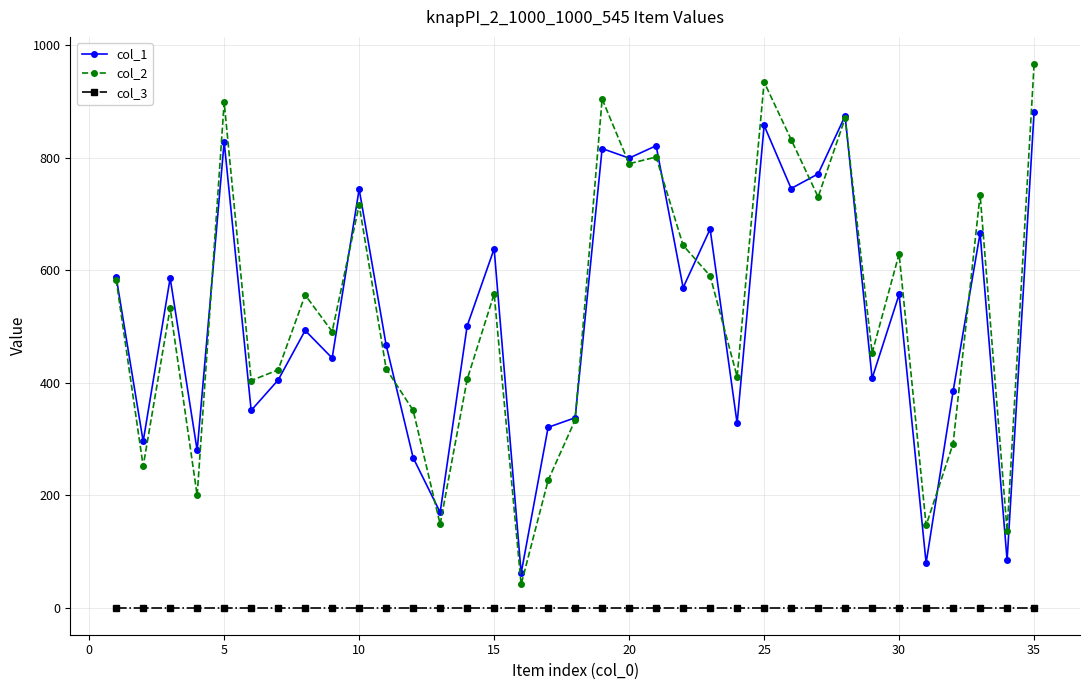

What is the greatest value displayed?

966